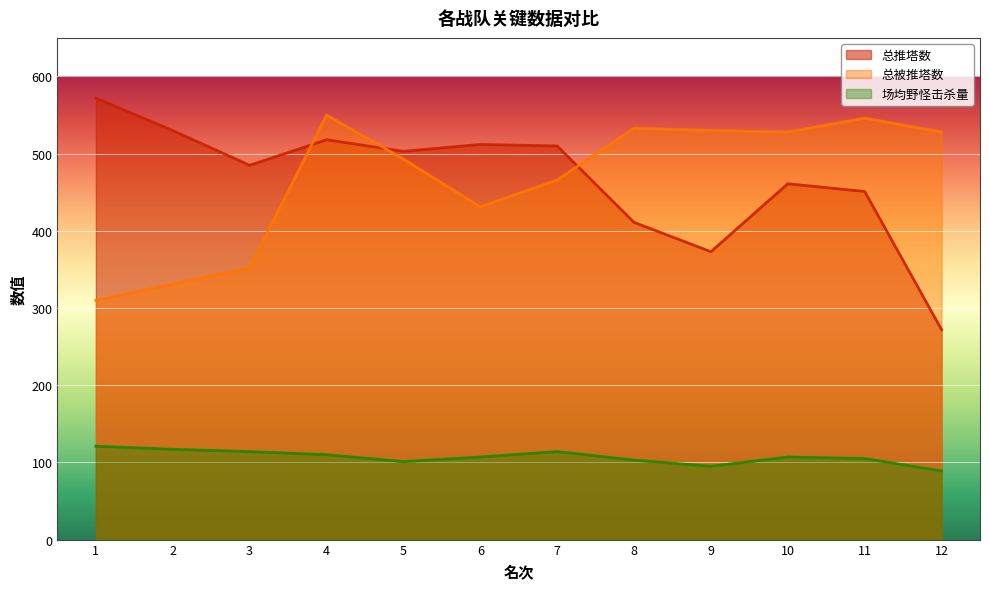

The value of 总被推塔数 at 5 is 493. True or false?

True